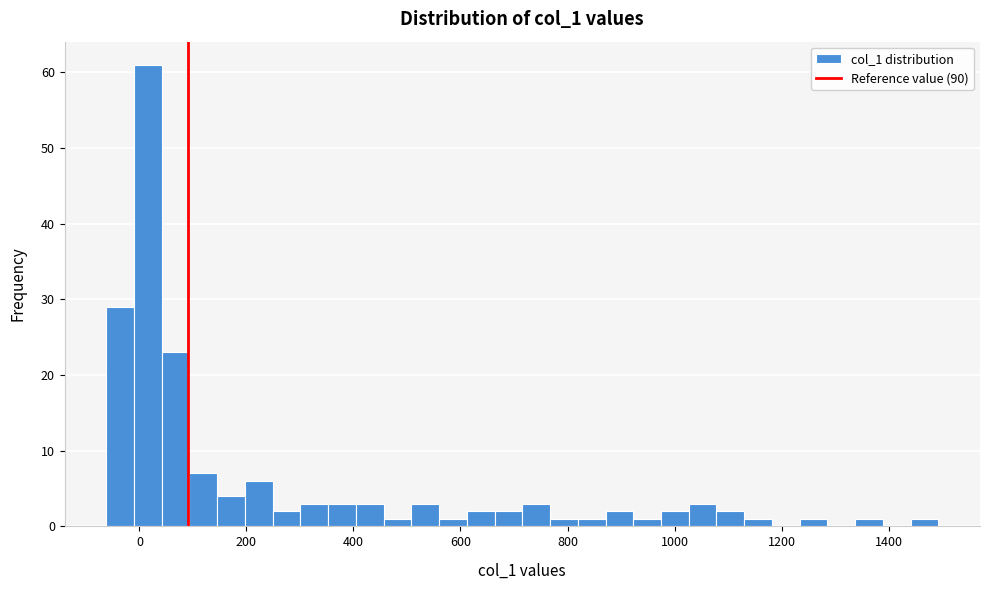

Read against the x-axis, roughly where is the centre of the tallest bar?

20